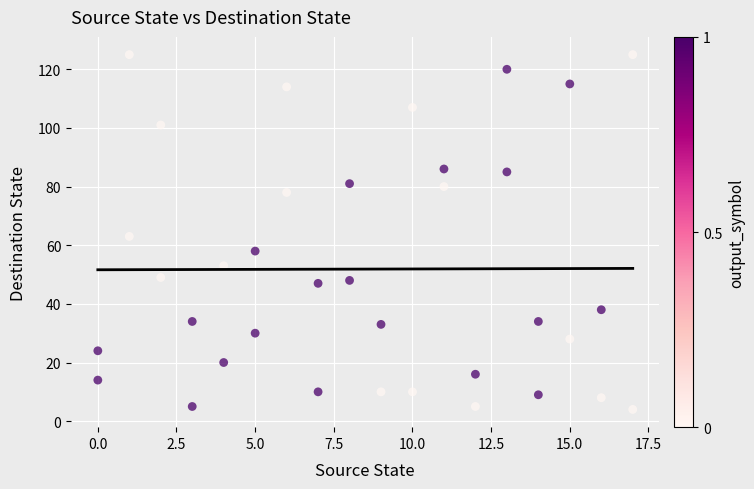

What is the range of Y values (max minus min)?

121